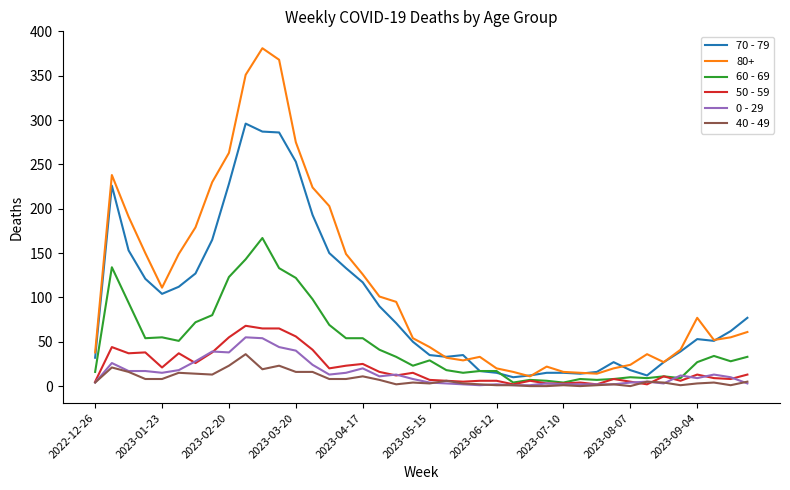

Which series has the widest spread of values?

80+